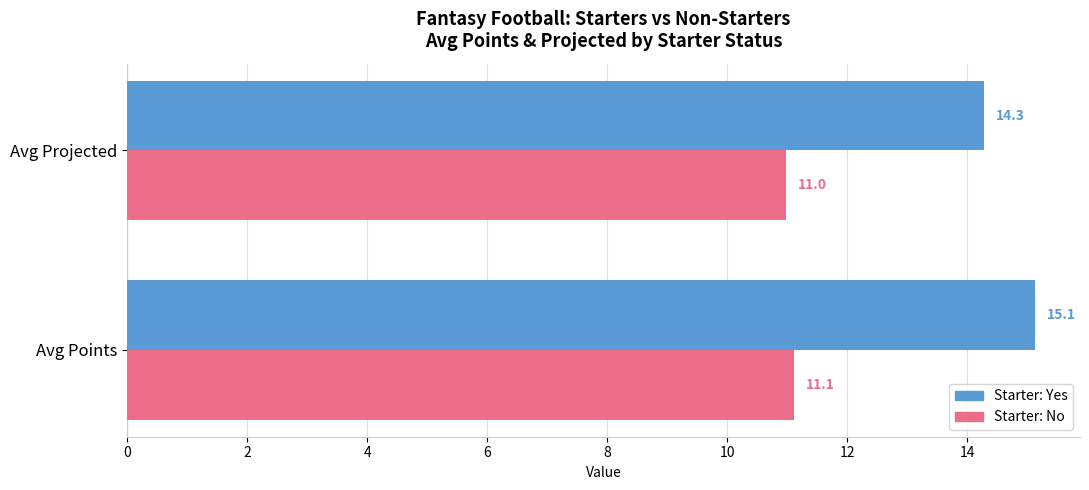

Which series has the largest range (max minus min)?

Starter: Yes